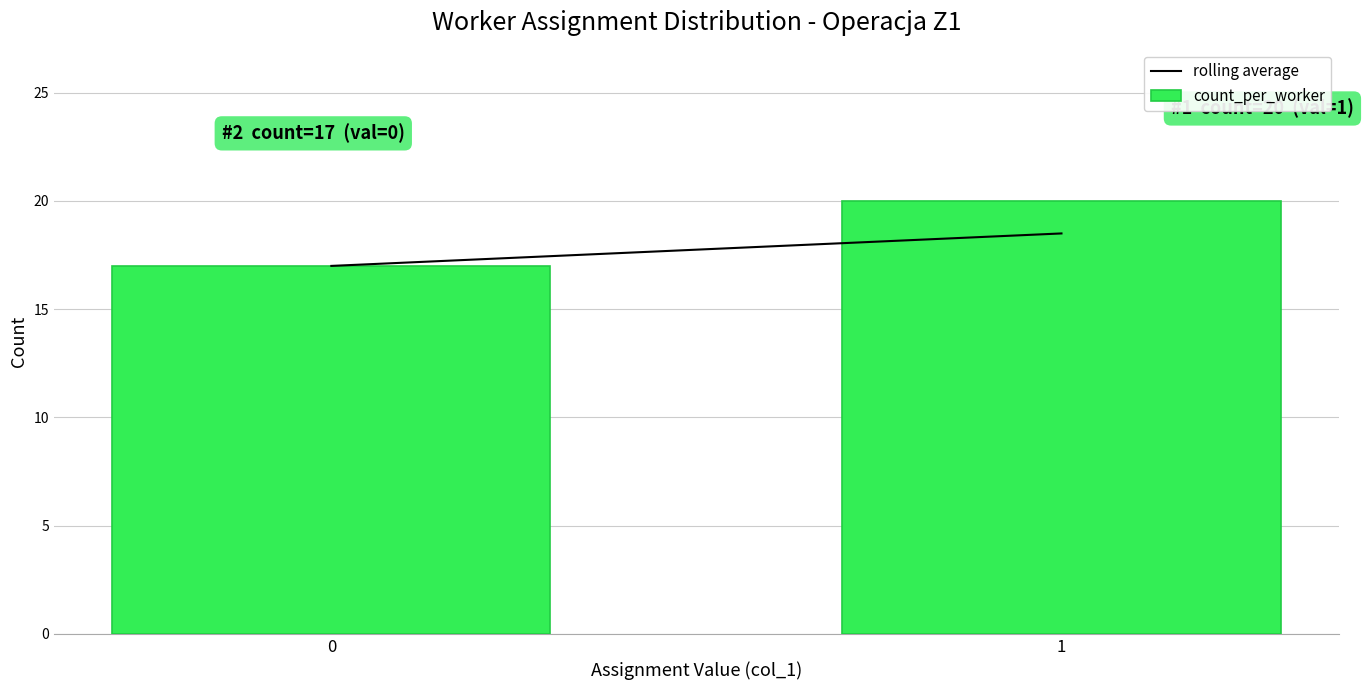

Reading left to right, extract all data points from this chart.

17	20